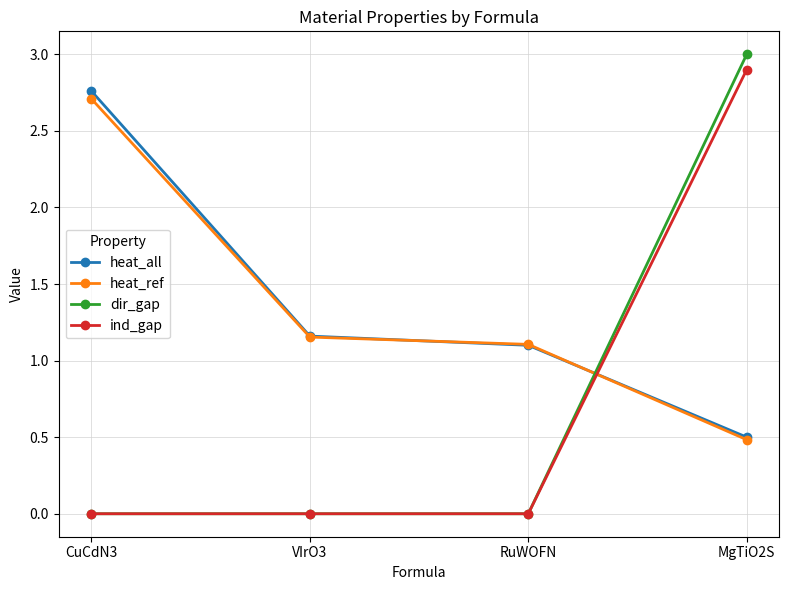

What is the approximate value of heat_all at MgTiO2S?

0.5